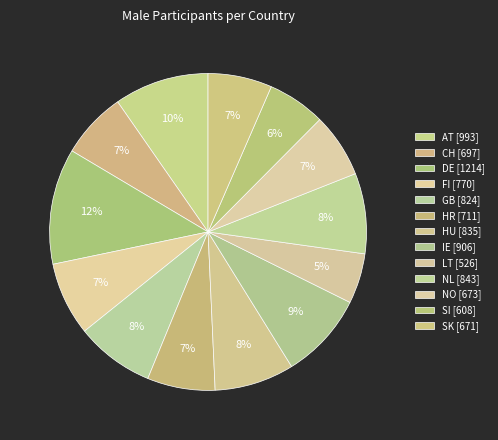

Does HU represent more than half of the total?

No